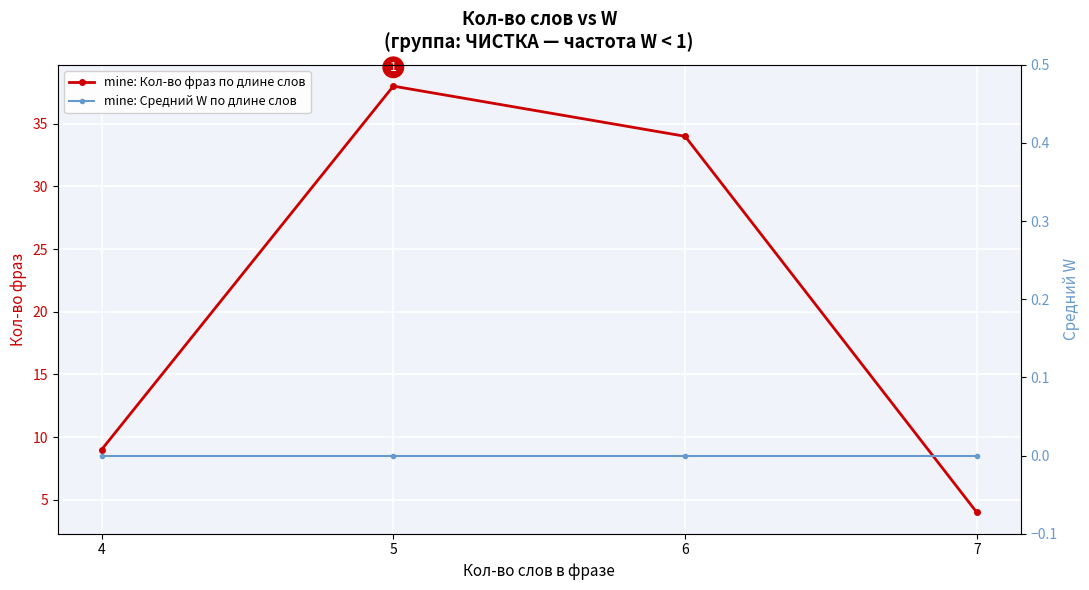

How many data points in mine: Кол-во фраз по длине слов are above 34?

1